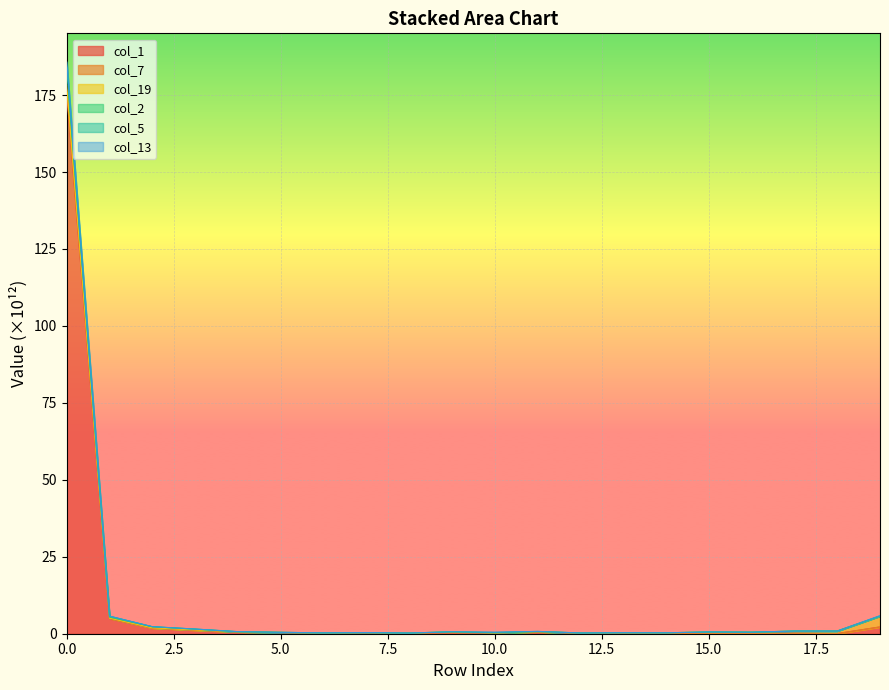

What is the lowest value of the col_5 series?

0.2